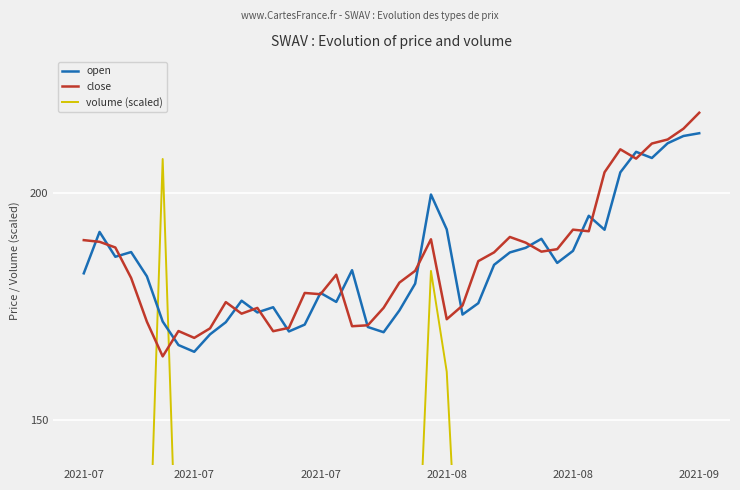

Which series has the largest total across all categories?

close